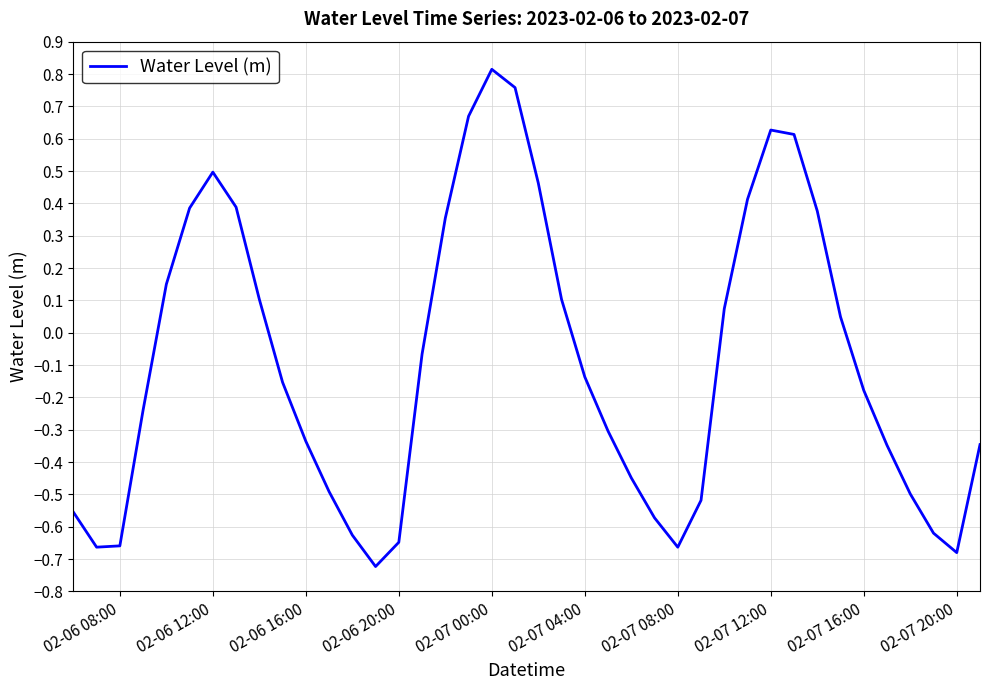

What is the difference between the maximum and minimum values?

1.5